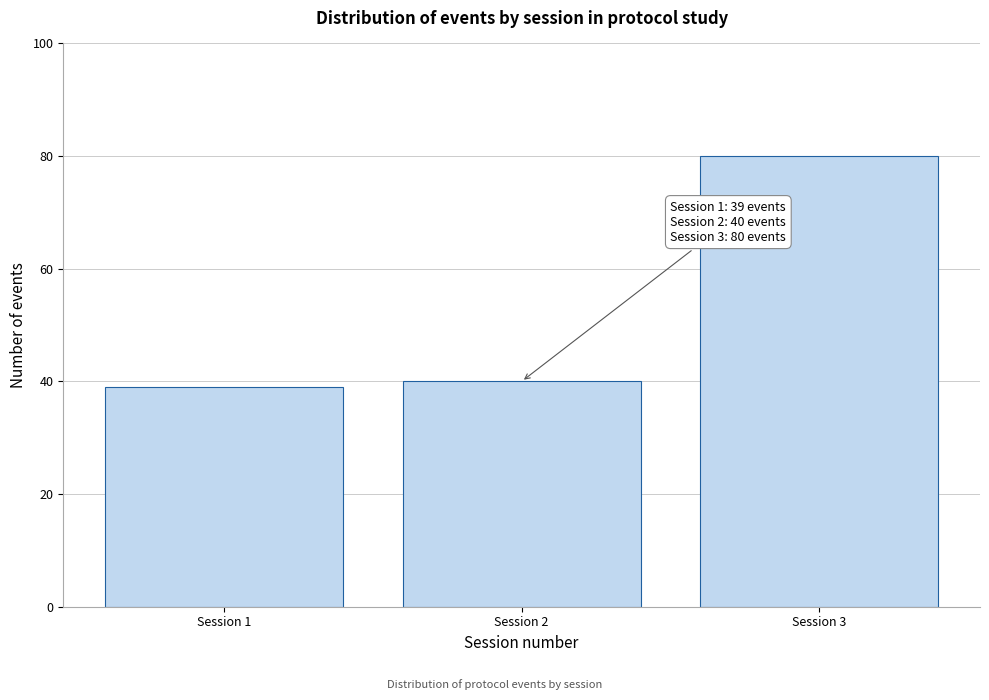

Reading right to left, what are all the values shown in this chart?

80	40	39